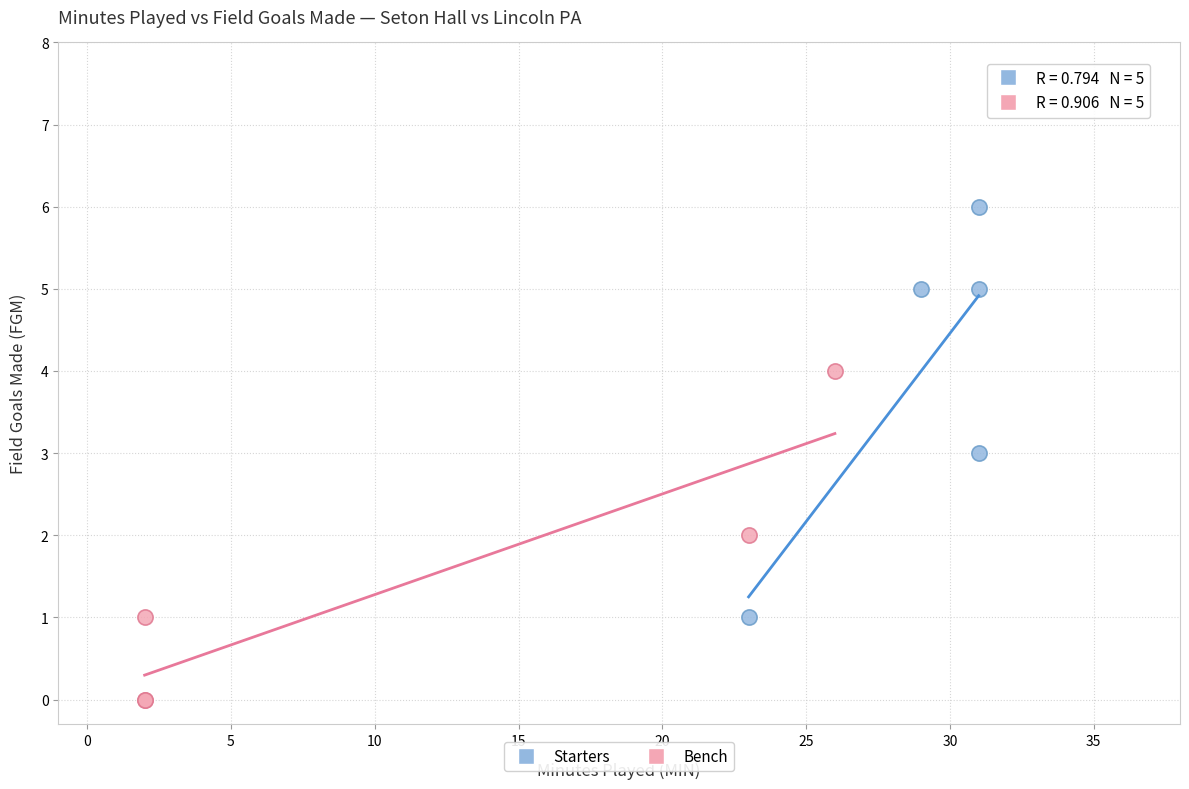

Which series reaches the minimum Y coordinate?

Bench